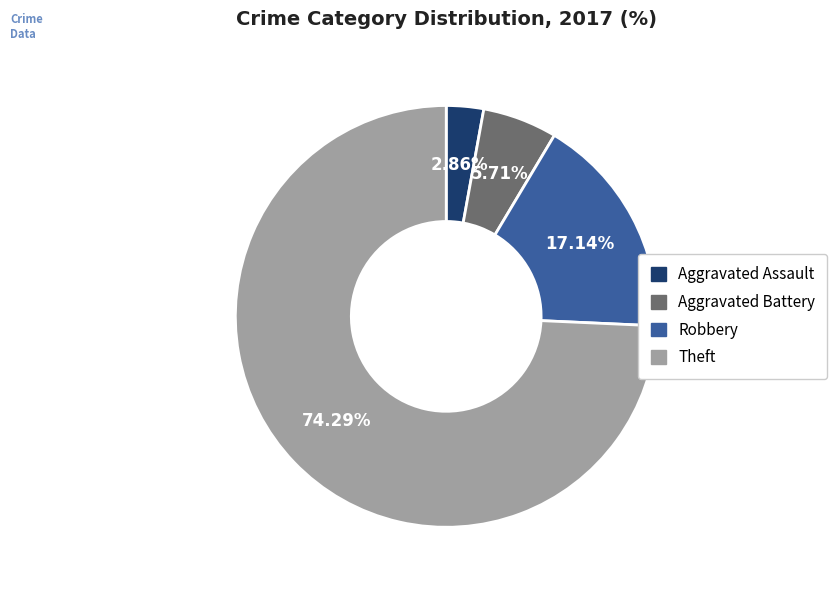

What is the largest slice in the pie chart?

Theft